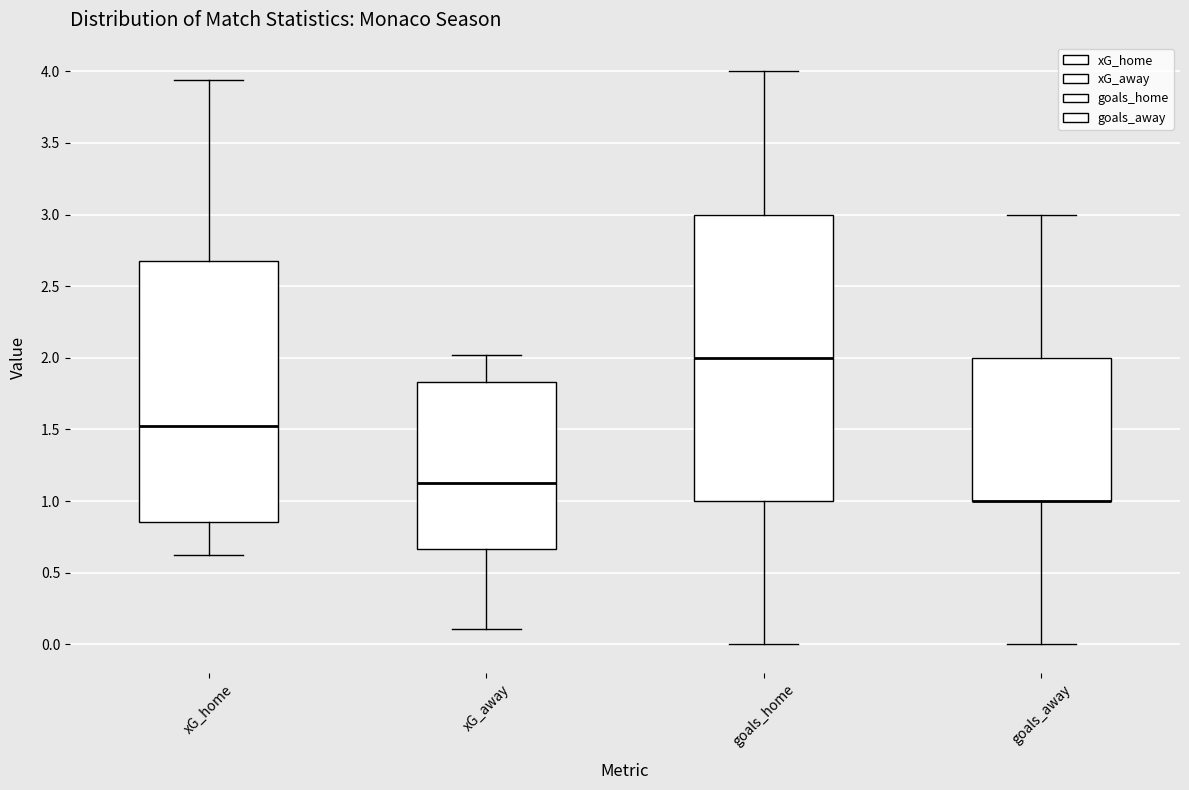

Reading left to right, read every box against the y-axis: the position of its median line, the range the box covers, and the ends of its whiskers. The values are not printed on the chart, so give them approximately, as read against the axis.

xG_home: median 1.55, box 0.85 to 2.70, whiskers 0.65 to 3.95
xG_away: median 1.15, box 0.65 to 1.85, whiskers 0.10 to 2.00
goals_home: median 2.00, box 1.00 to 3.00, whiskers 0.00 to 4.00
goals_away: median 1.00 (drawn on the box's lower edge), box 1.00 to 2.00, whiskers 0.00 to 3.00